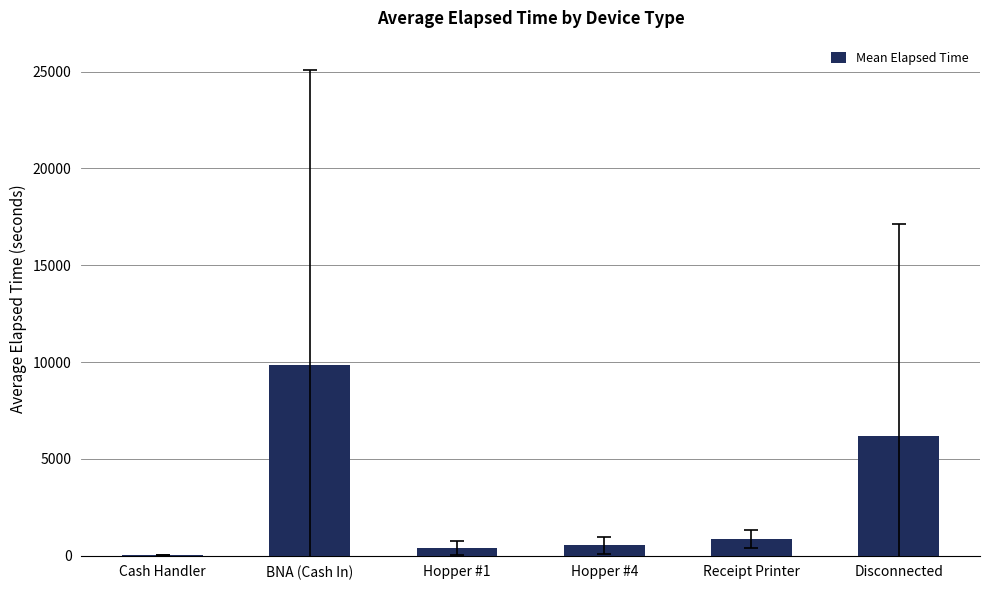

What is the difference between the values at Disconnected and BNA (Cash In)?

3680